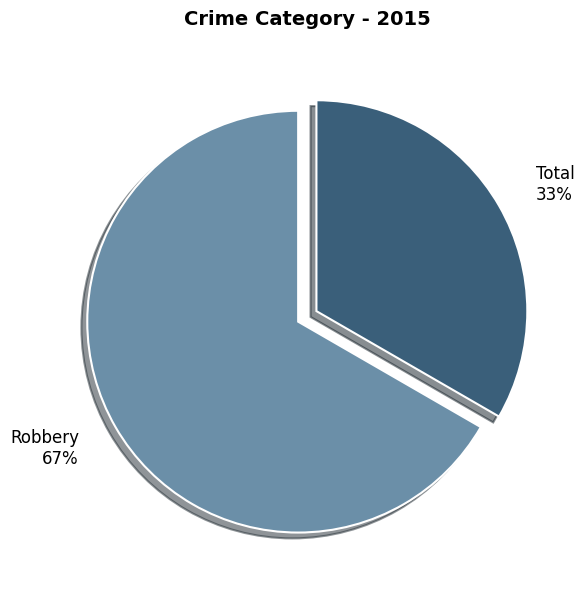

How many slices are in this pie chart?

2